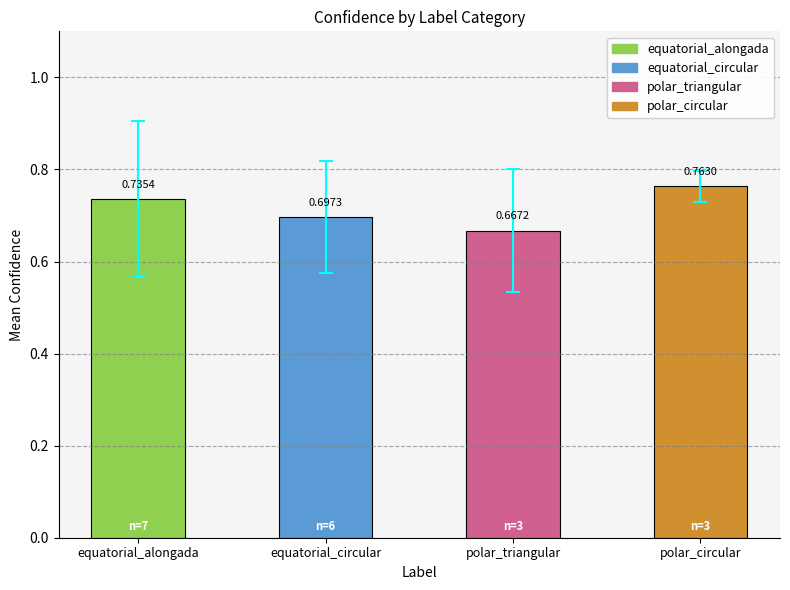

Does the chart contain stacked bars?

No